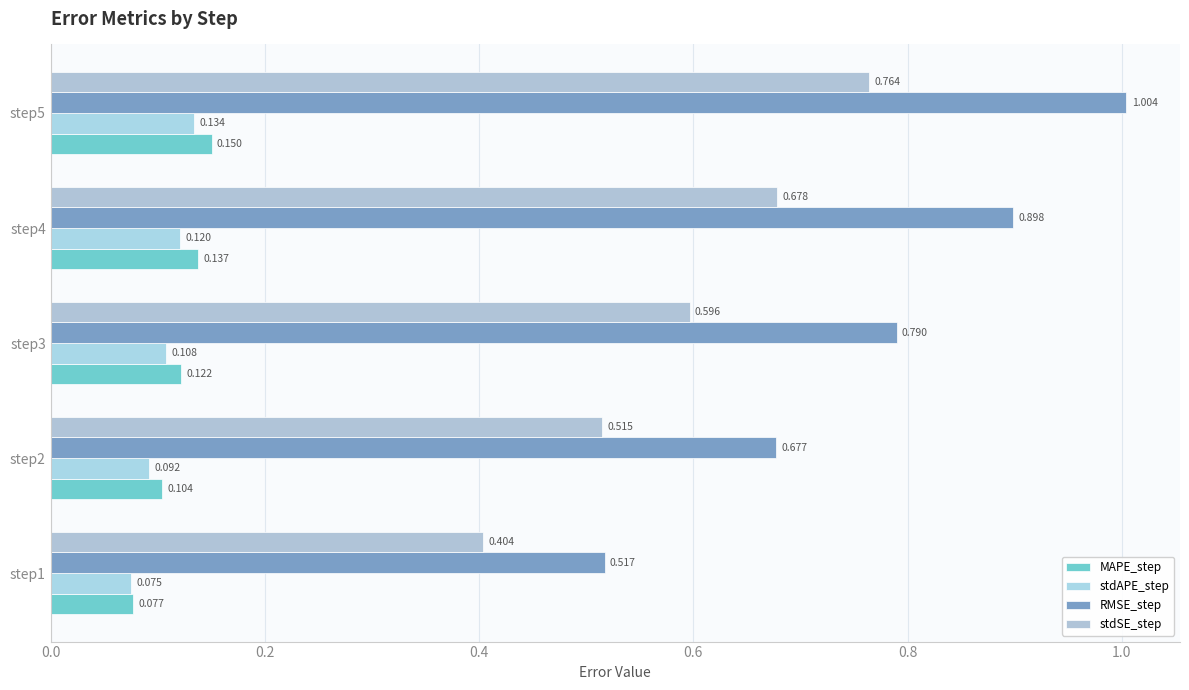

What is the sum of all MAPE_step values?

0.6